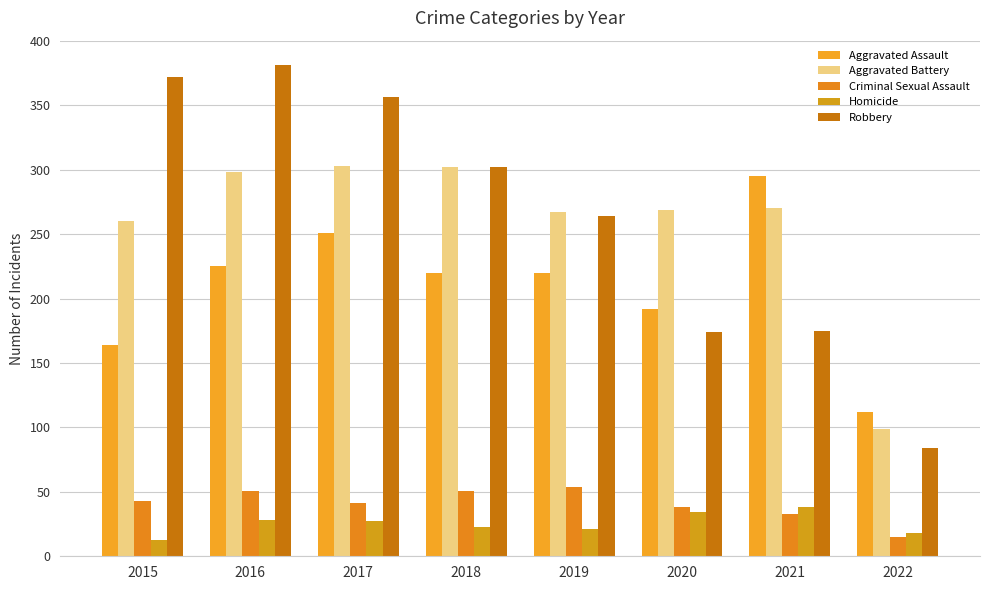

How many bars are there in total?

40